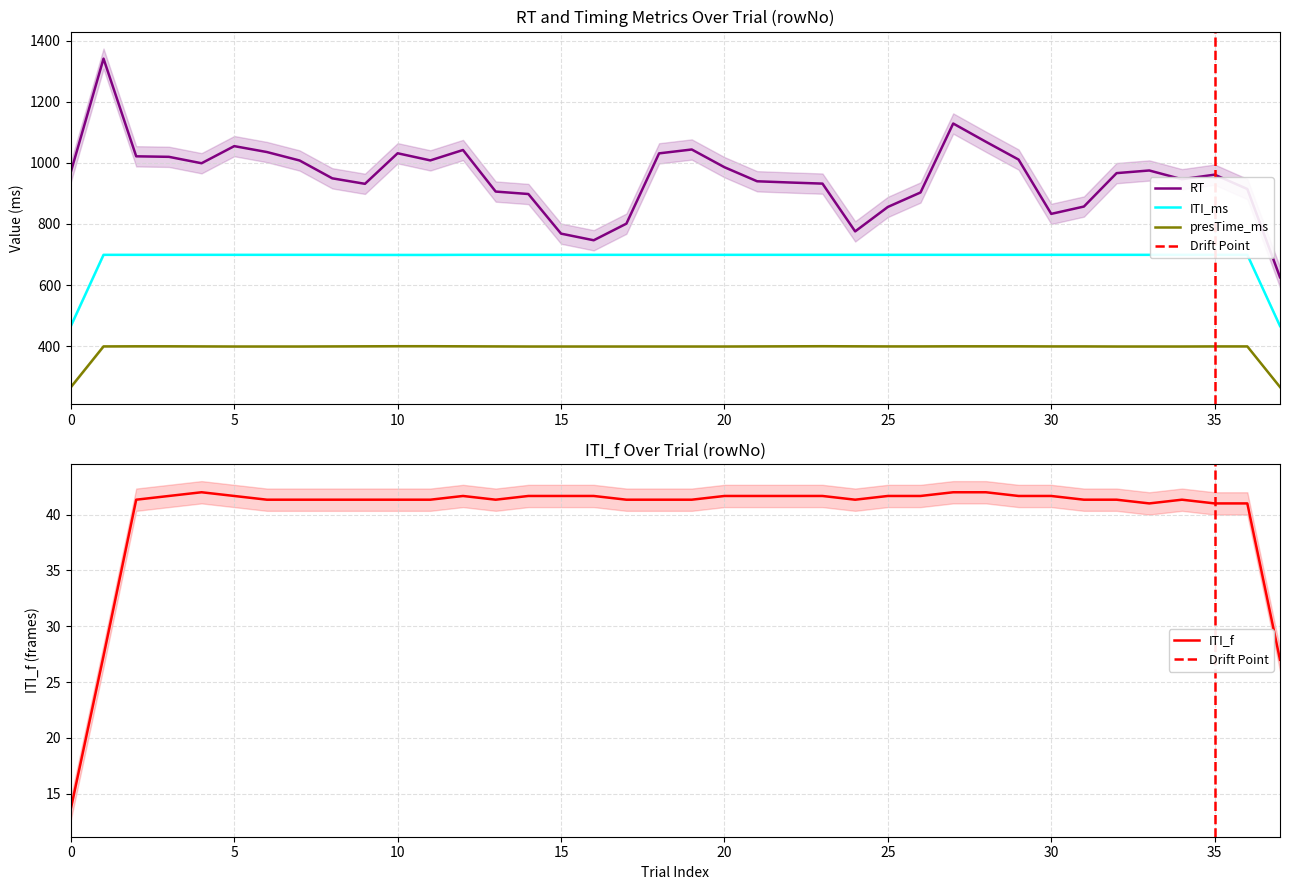

True or false: ITI_f and ITI_ms cross at least once.

False